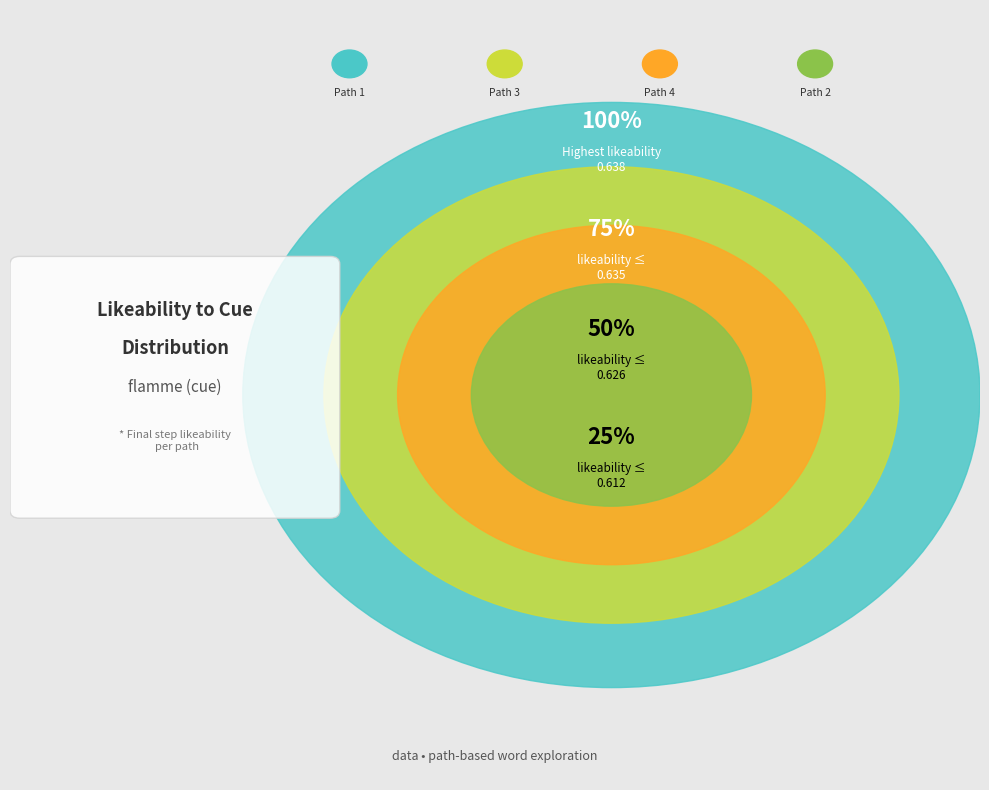

Which slice is the smallest?

2